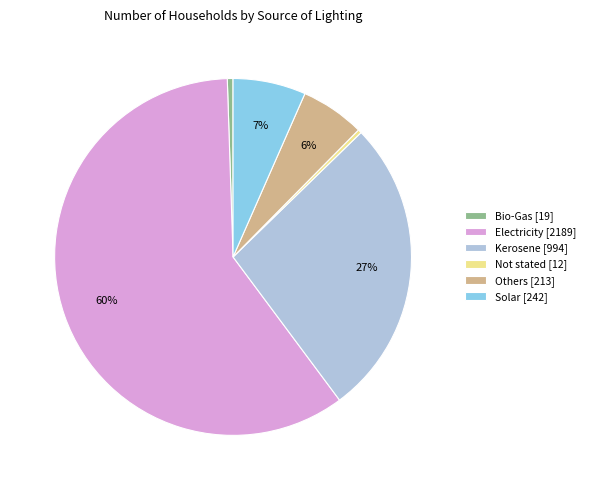

Combined, do Electricity [2189] and Not stated [12] account for over 50%?

Yes